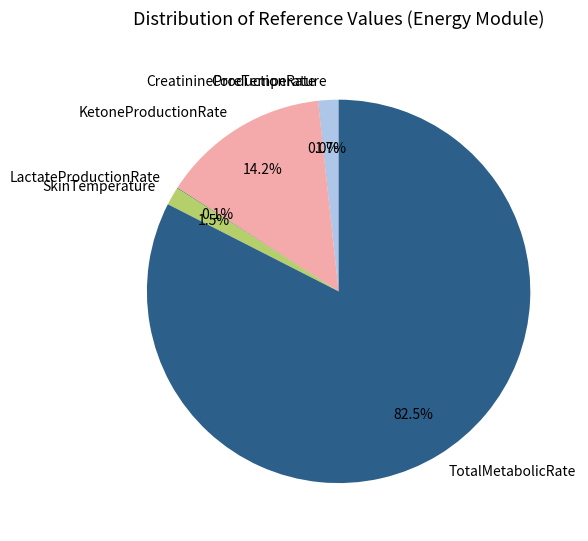

Which slice represents more than half of the pie?

TotalMetabolicRate